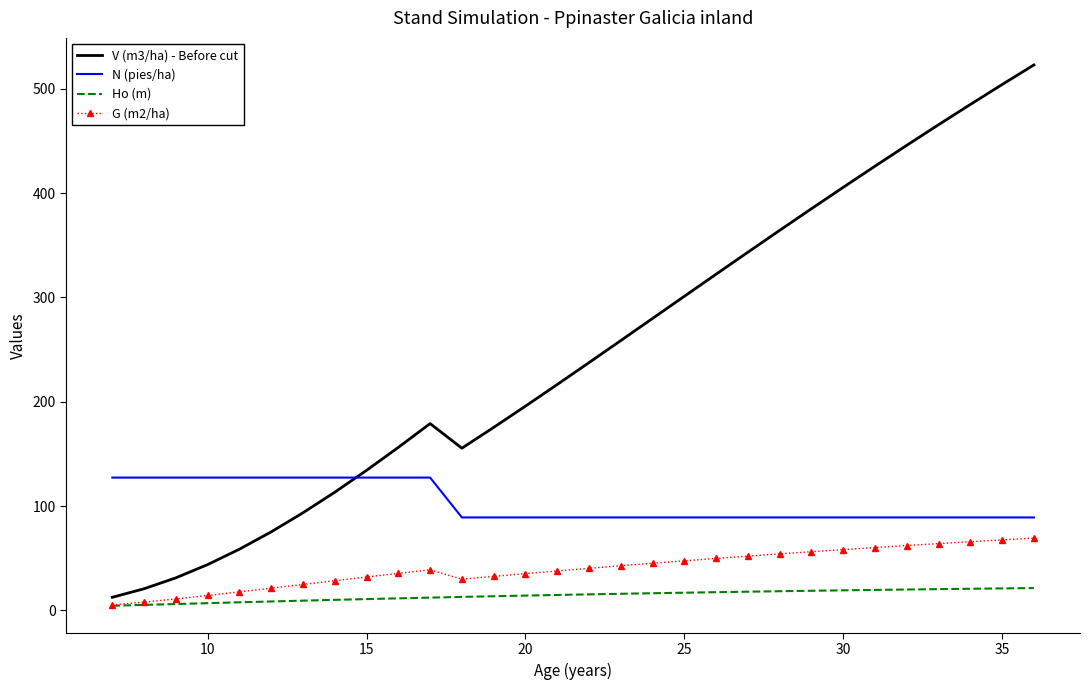

Which series has the largest total across all categories?

V (m3/ha) - Before cut